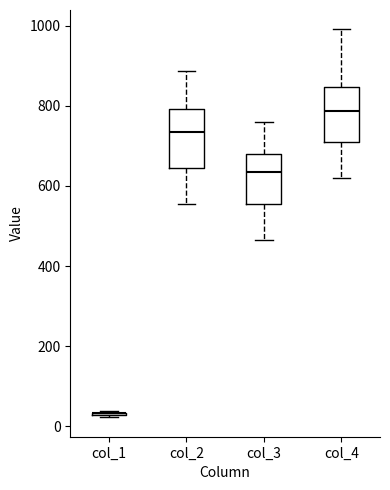

Reading left to right, read every box against the y-axis: the position of its median line, the range the box covers, and the ends of its whiskers. The values are not printed on the chart, so give them approximately, as read against the axis.

col_1: box collapsed to a line at 40, whiskers 20 to 40
col_2: median 740, box 640 to 800, whiskers 560 to 880
col_3: median 640, box 560 to 680, whiskers 460 to 760
col_4: median 780, box 700 to 840, whiskers 620 to 1000